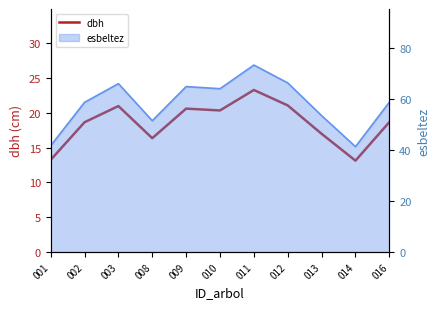

List the labels in order of value, smallest first.

014, 001, 008, 013, 002, 016, 010, 009, 003, 012, 011